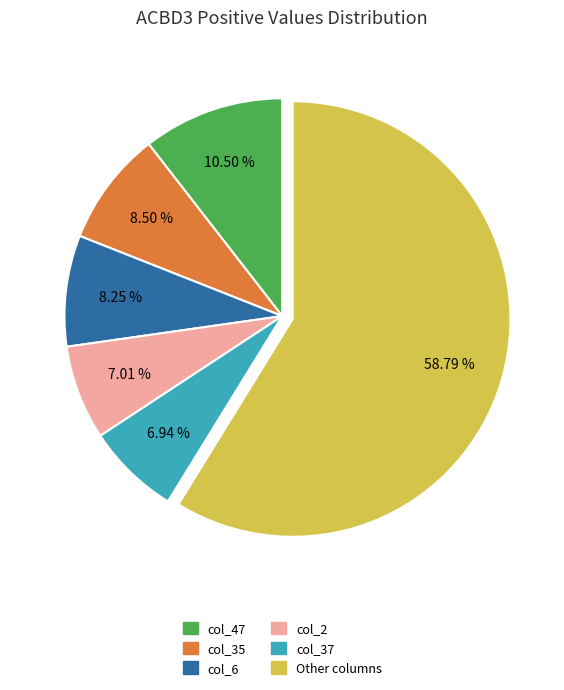

Is there any slice that represents more than half of the pie?

Yes